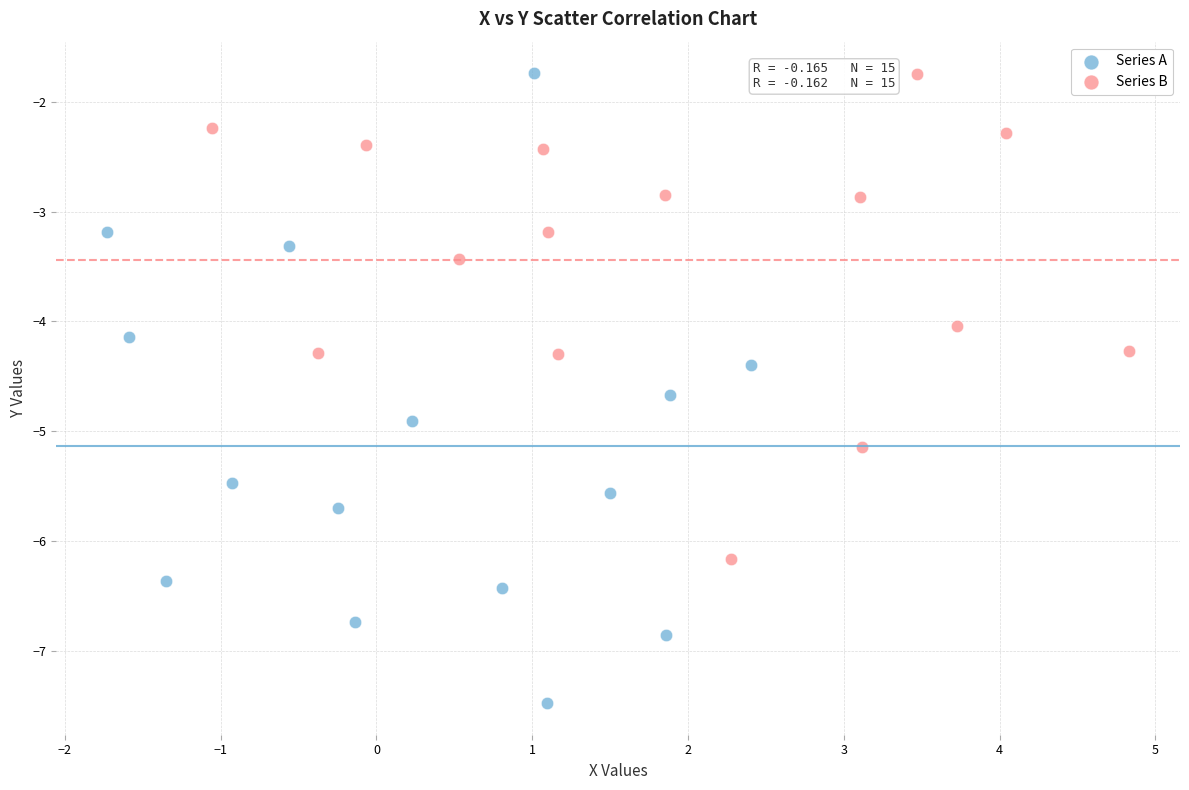

Which series has the widest spread of Y values?

Series A